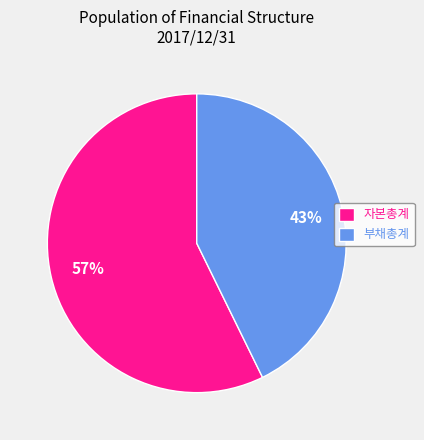

To the nearest percent, what is the combined percentage of 부채총계 and 자본총계?

100%